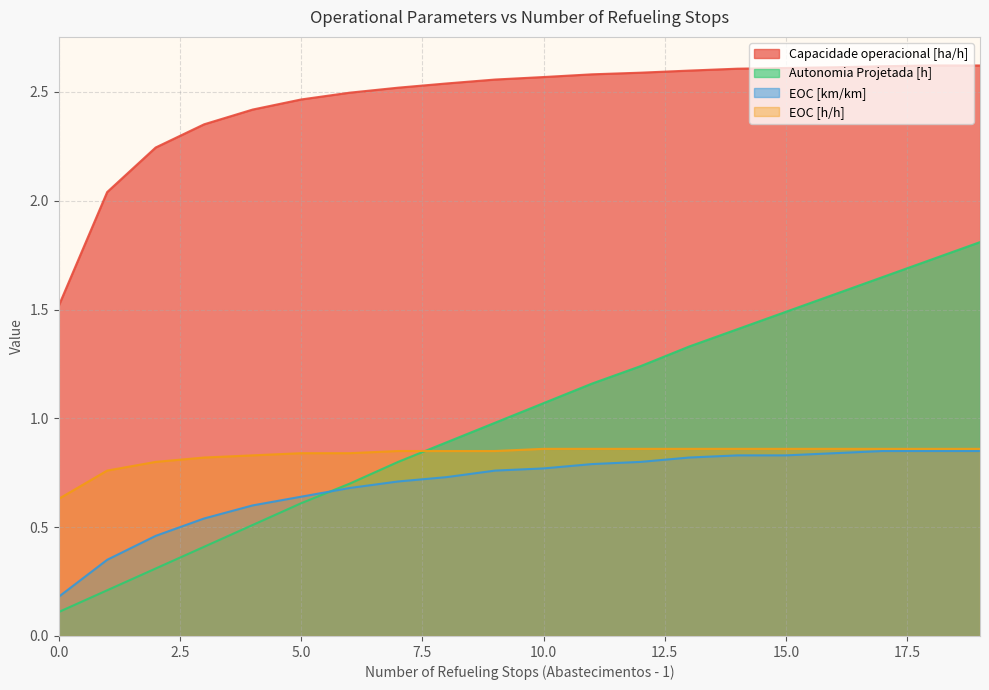

What is the sum of all EOC [km/km] values?

13.9